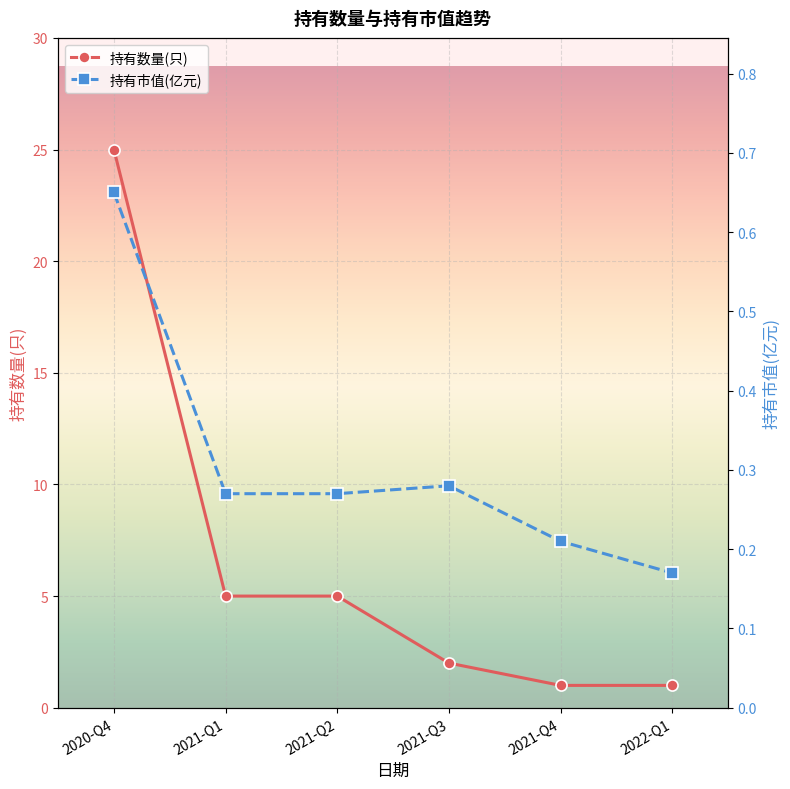

What is the difference between the maximum and minimum values in the 持有数量(只) series?

24